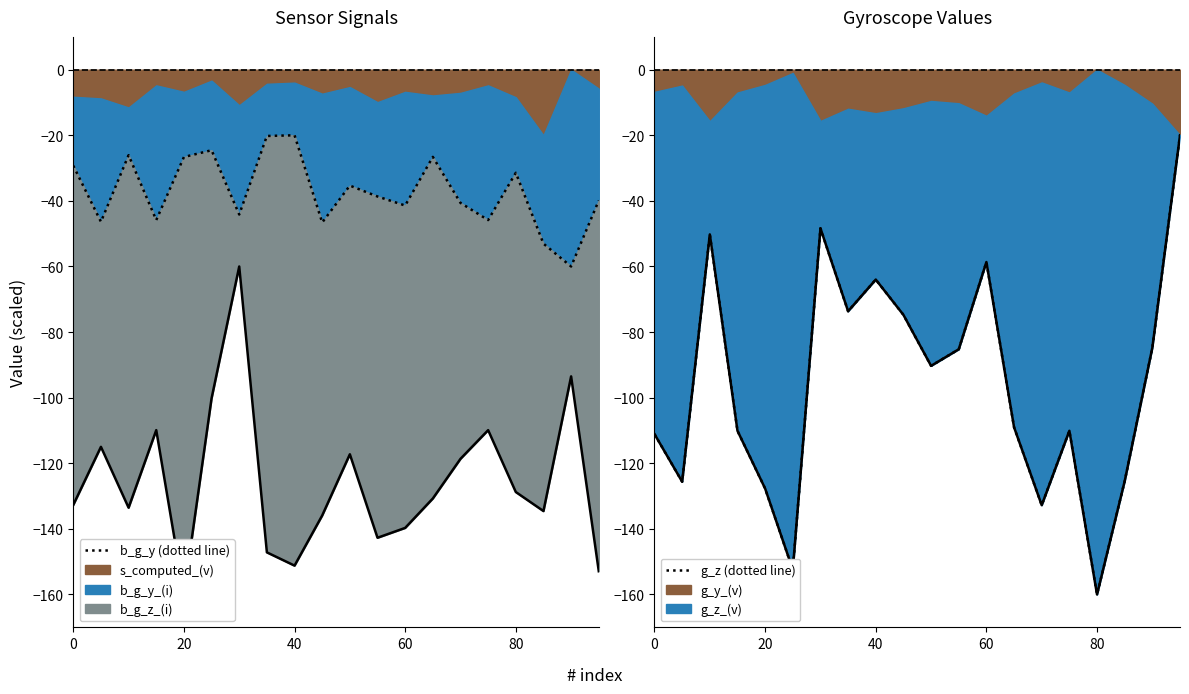

How many distinct data groups are displayed?

4